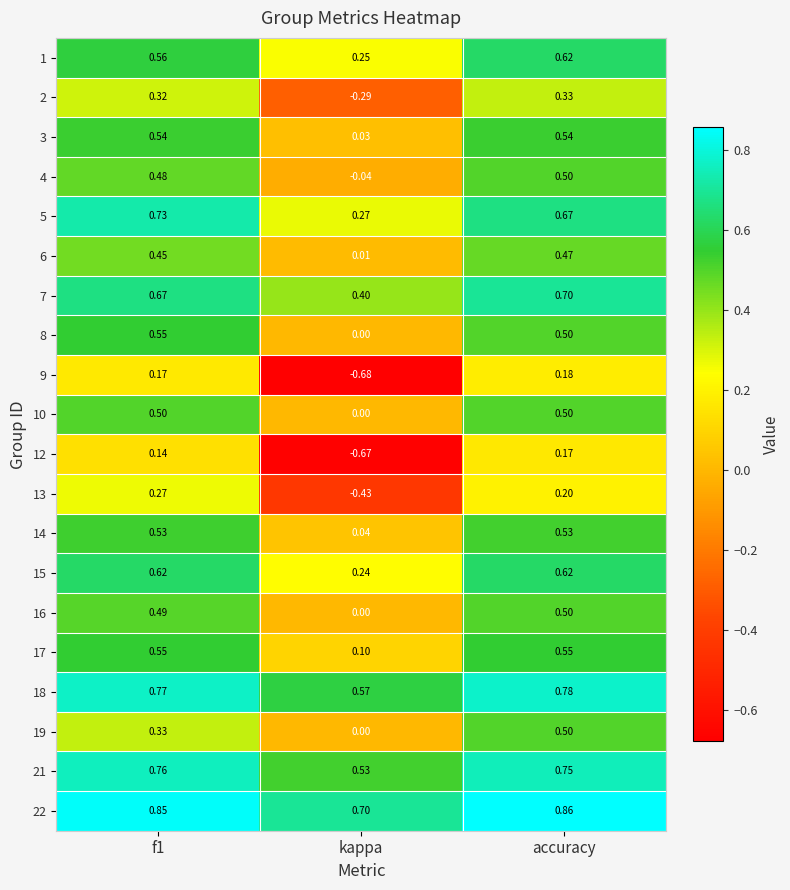

Which series has the largest range (max minus min)?

9